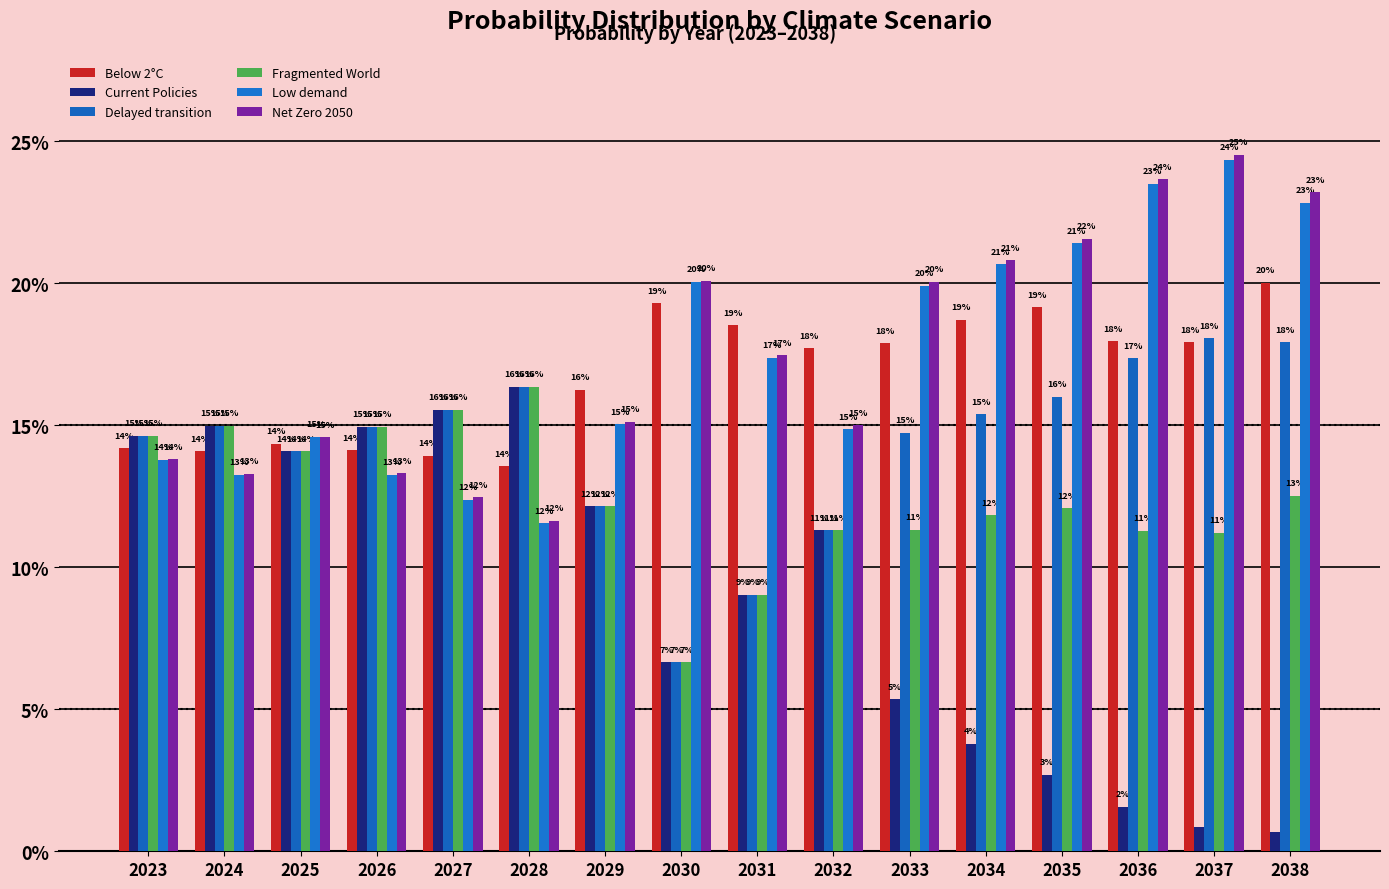

Reading left to right, what are all the values shown in this chart?

Below 2°C: 2023=0.1	2024=0.1	2025=0.1	2026=0.1	2027=0.1	2028=0.1	2029=0.2	2030=0.2	2031=0.2	2032=0.2	2033=0.2	2034=0.2	2035=0.2	2036=0.2	2037=0.2	2038=0.2
Current Policies: 2023=0.1	2024=0.1	2025=0.1	2026=0.1	2027=0.2	2028=0.2	2029=0.1	2030=0.1	2031=0.1	2032=0.1	2033=0.1	2034=0.0	2035=0.0	2036=0.0	2037=0.0	2038=0.0
Delayed transition: 2023=0.1	2024=0.1	2025=0.1	2026=0.1	2027=0.2	2028=0.2	2029=0.1	2030=0.1	2031=0.1	2032=0.1	2033=0.1	2034=0.2	2035=0.2	2036=0.2	2037=0.2	2038=0.2
Fragmented World: 2023=0.1	2024=0.1	2025=0.1	2026=0.1	2027=0.2	2028=0.2	2029=0.1	2030=0.1	2031=0.1	2032=0.1	2033=0.1	2034=0.1	2035=0.1	2036=0.1	2037=0.1	2038=0.1
Low demand: 2023=0.1	2024=0.1	2025=0.1	2026=0.1	2027=0.1	2028=0.1	2029=0.2	2030=0.2	2031=0.2	2032=0.1	2033=0.2	2034=0.2	2035=0.2	2036=0.2	2037=0.2	2038=0.2
Net Zero 2050: 2023=0.1	2024=0.1	2025=0.1	2026=0.1	2027=0.1	2028=0.1	2029=0.2	2030=0.2	2031=0.2	2032=0.1	2033=0.2	2034=0.2	2035=0.2	2036=0.2	2037=0.2	2038=0.2